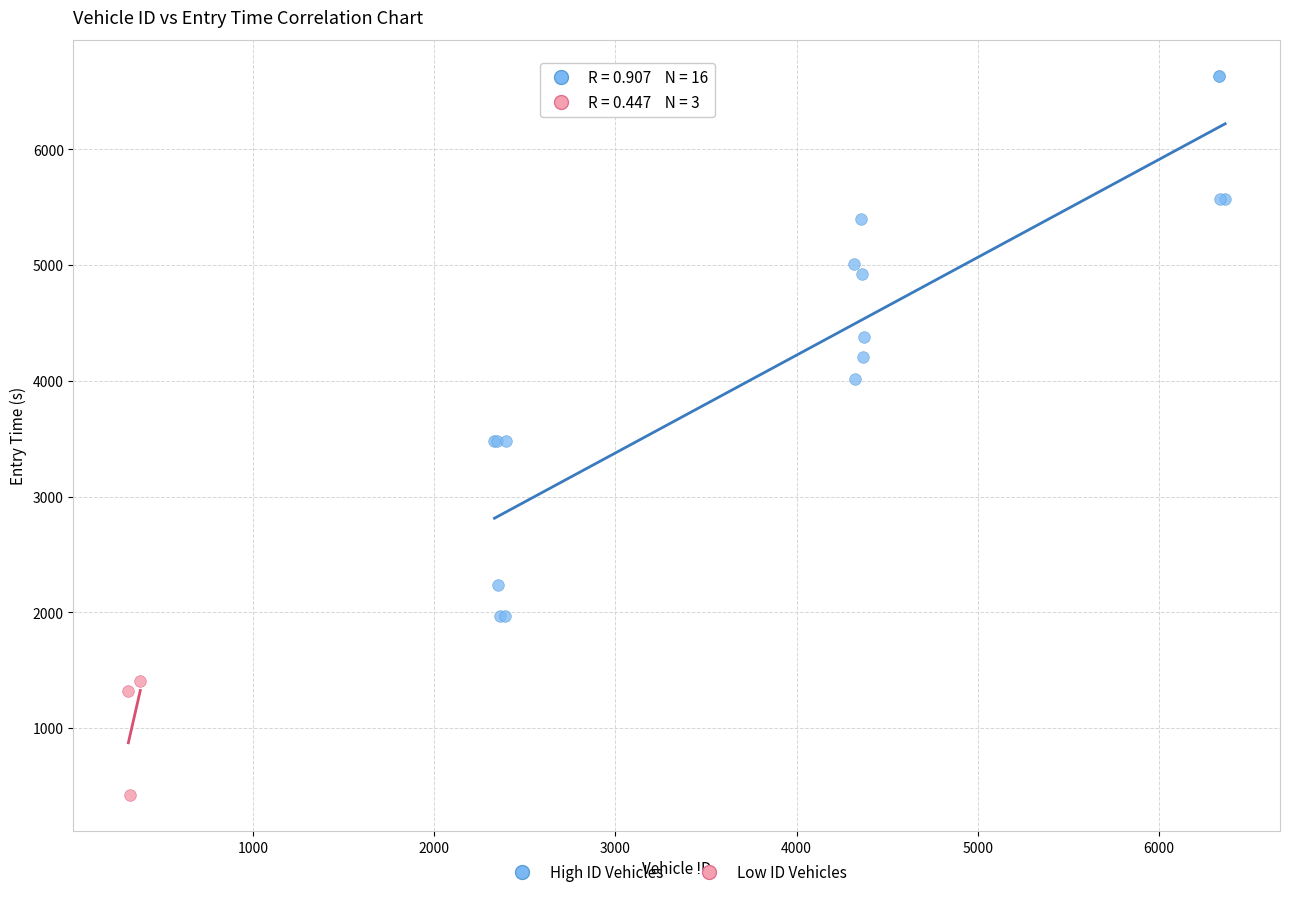

Which series has the widest spread of Y values?

High ID Vehicles